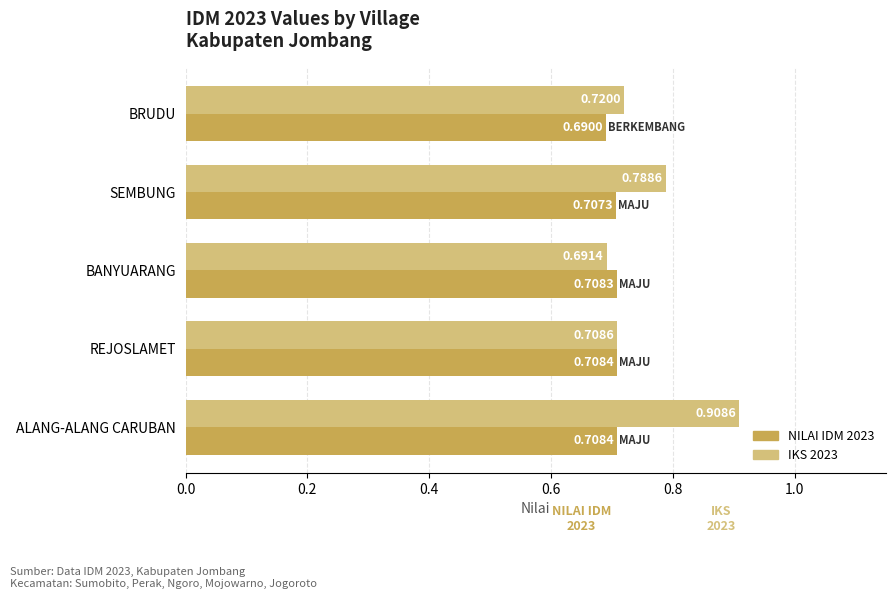

What is the sum of all NILAI IDM 2023 values?

3.5